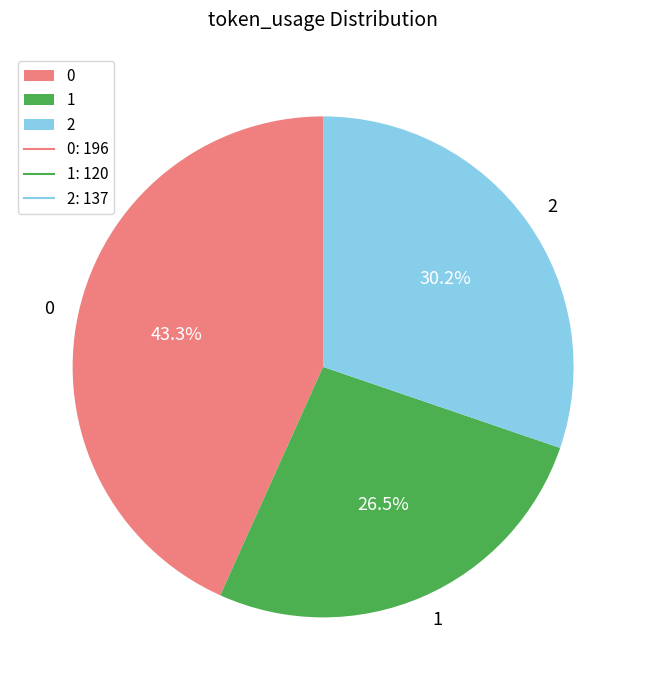

Does 1 represent more than half of the total?

No